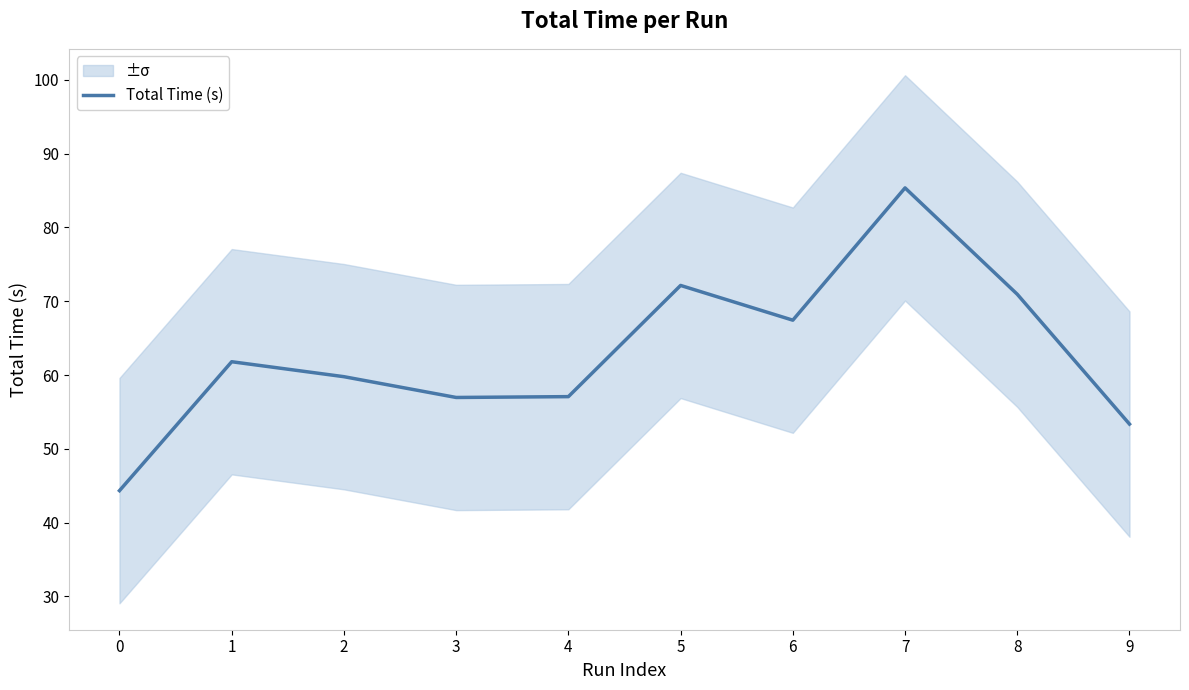

What is the average value?

62.9